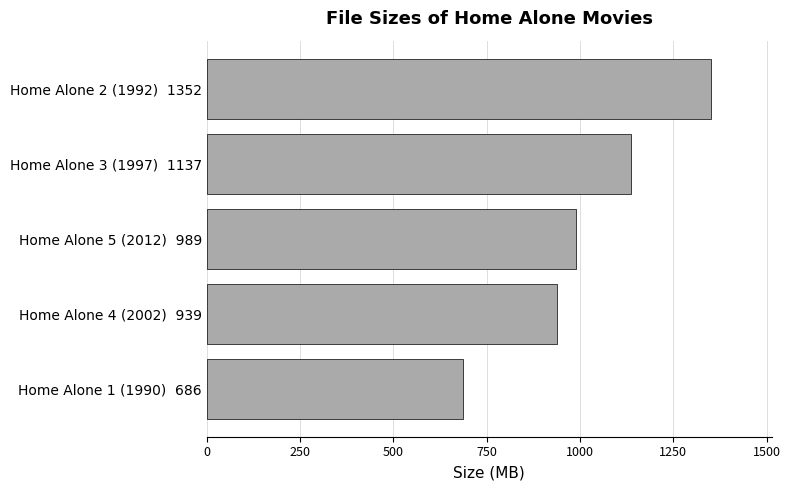

Reading top to bottom, what are all the values shown in this chart?

1351.7	1136.6	989.2	939.3	686.0